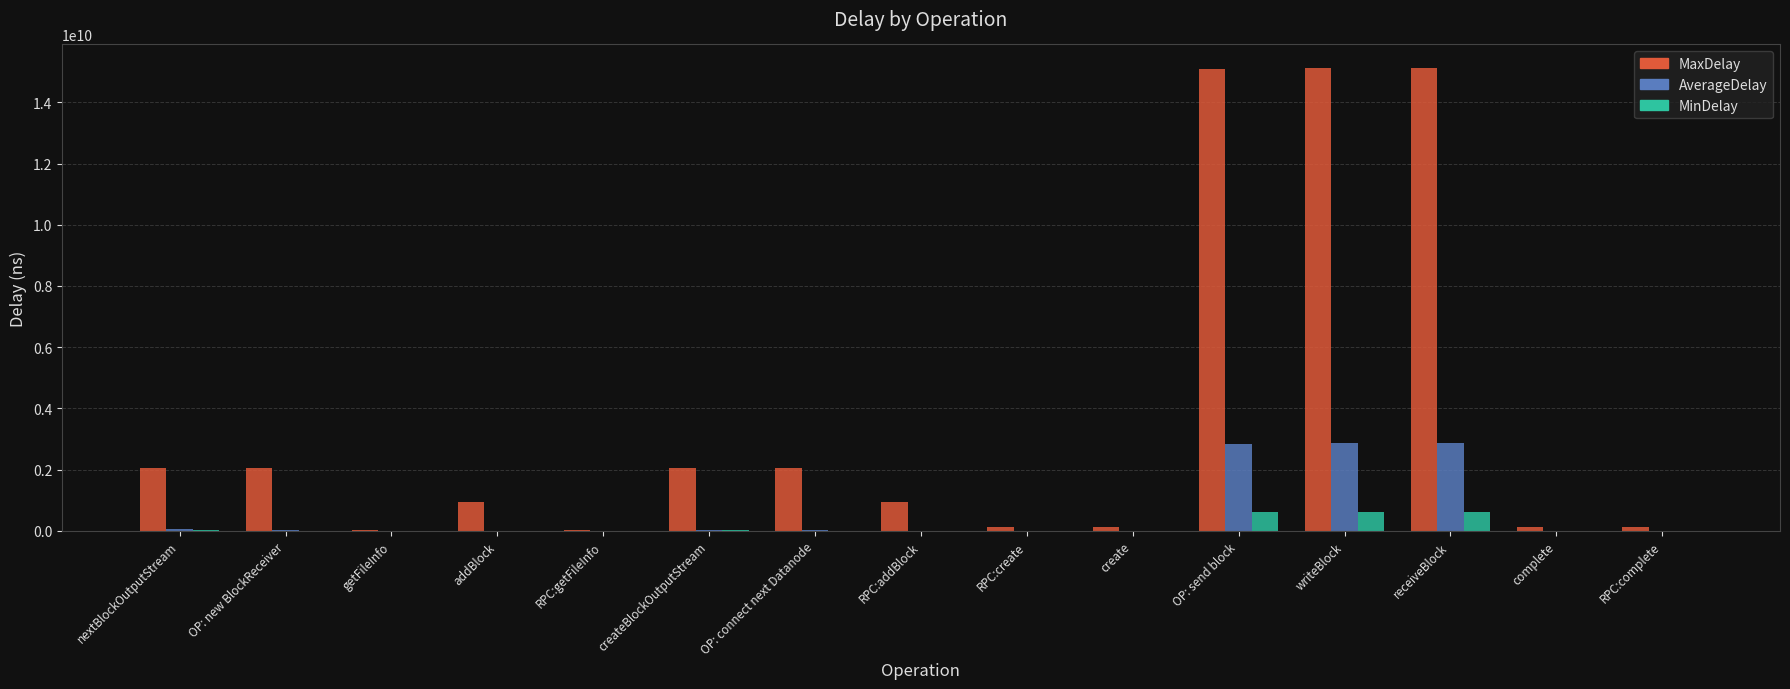

How many data points does each series have?

15